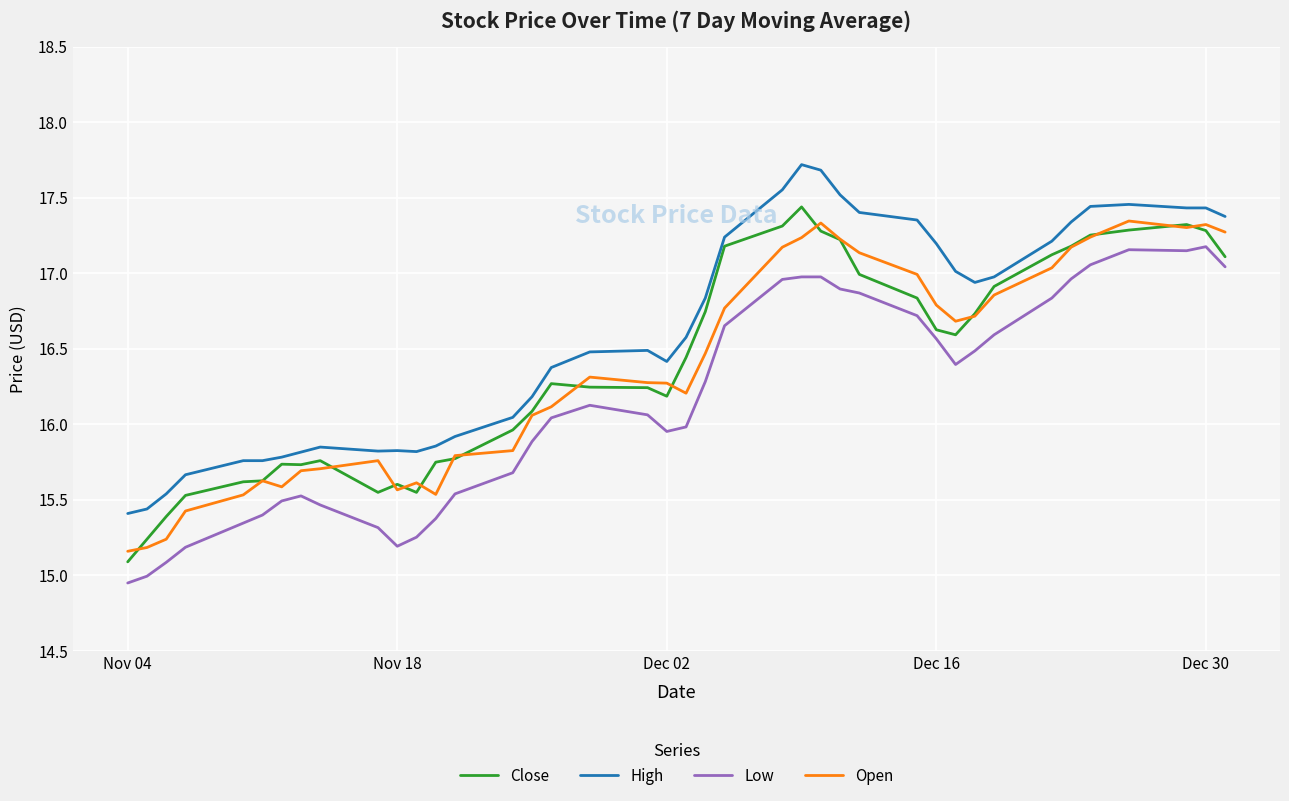

What is the maximum value shown in the chart?

17.7